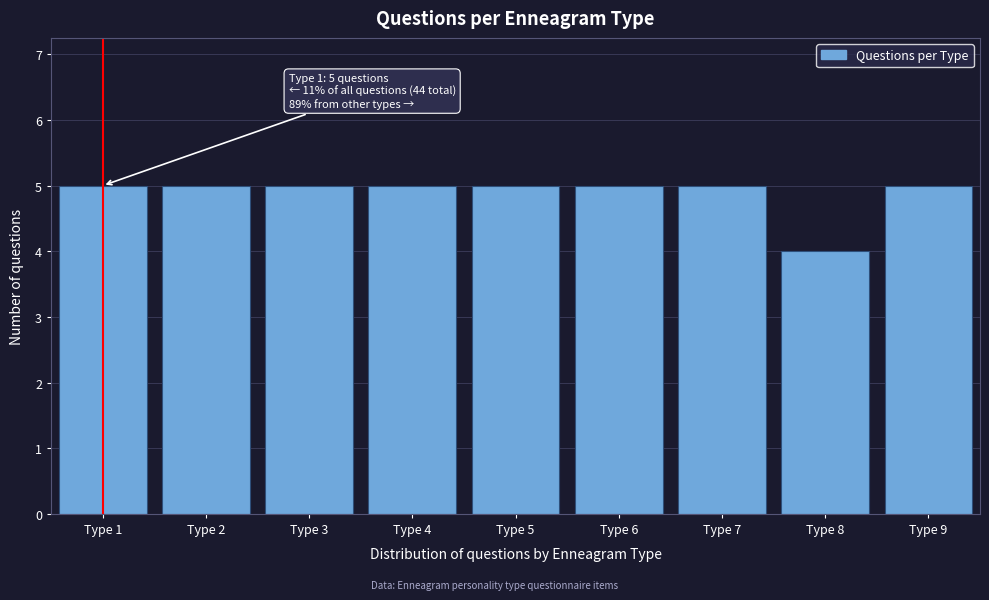

Reading left to right, extract all data points from this chart.

Type 1=5	Type 2=5	Type 3=5	Type 4=5	Type 5=5	Type 6=5	Type 7=5	Type 8=4	Type 9=5